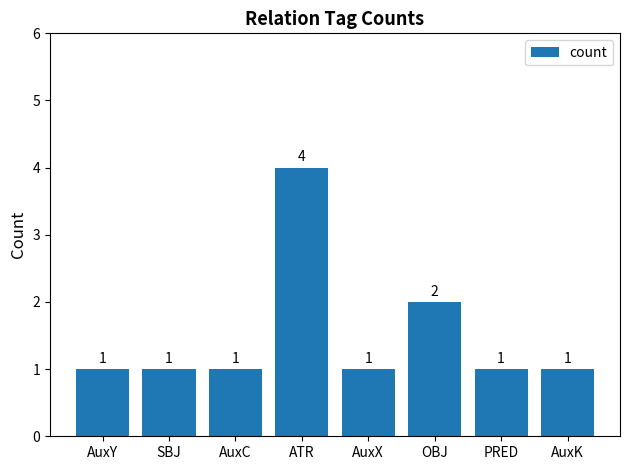

At which category does the chart reach its peak across all series?

ATR